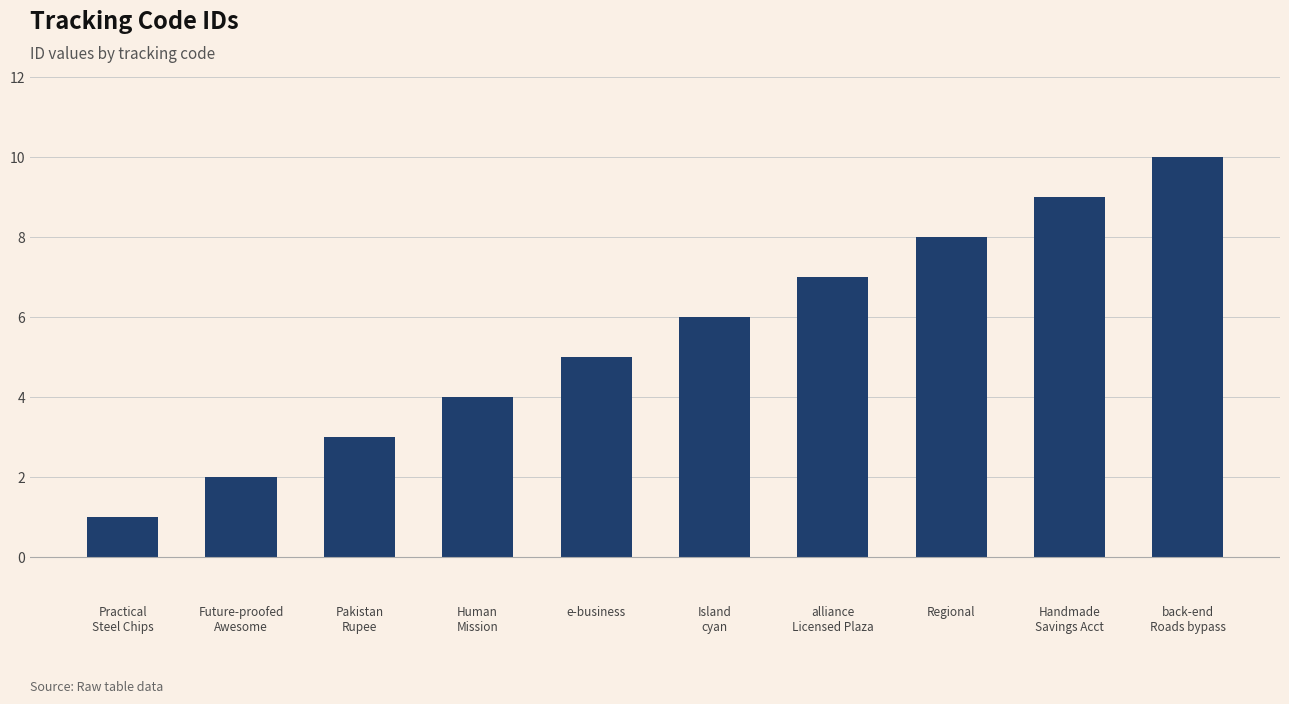

How many values are below 6?

5